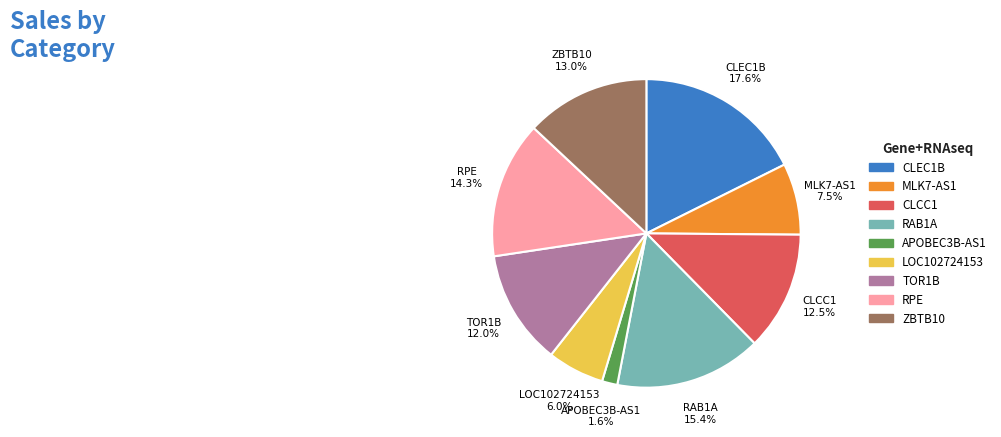

Does any single category account for the majority?

No